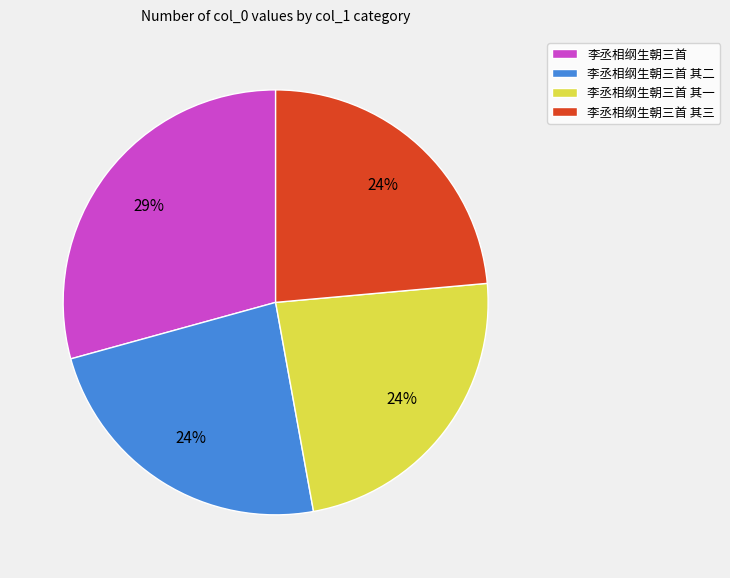

Which category has the biggest portion of the pie?

李丞相纲生朝三首